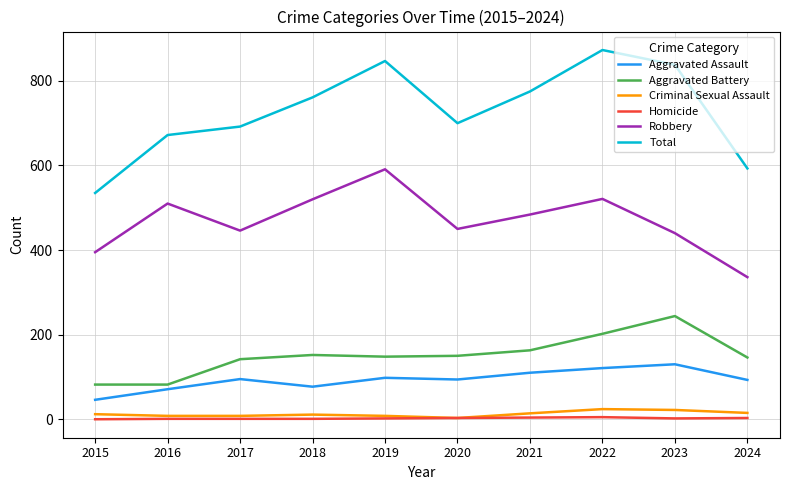

The Total series shows 365 at 2015. True or false?

False